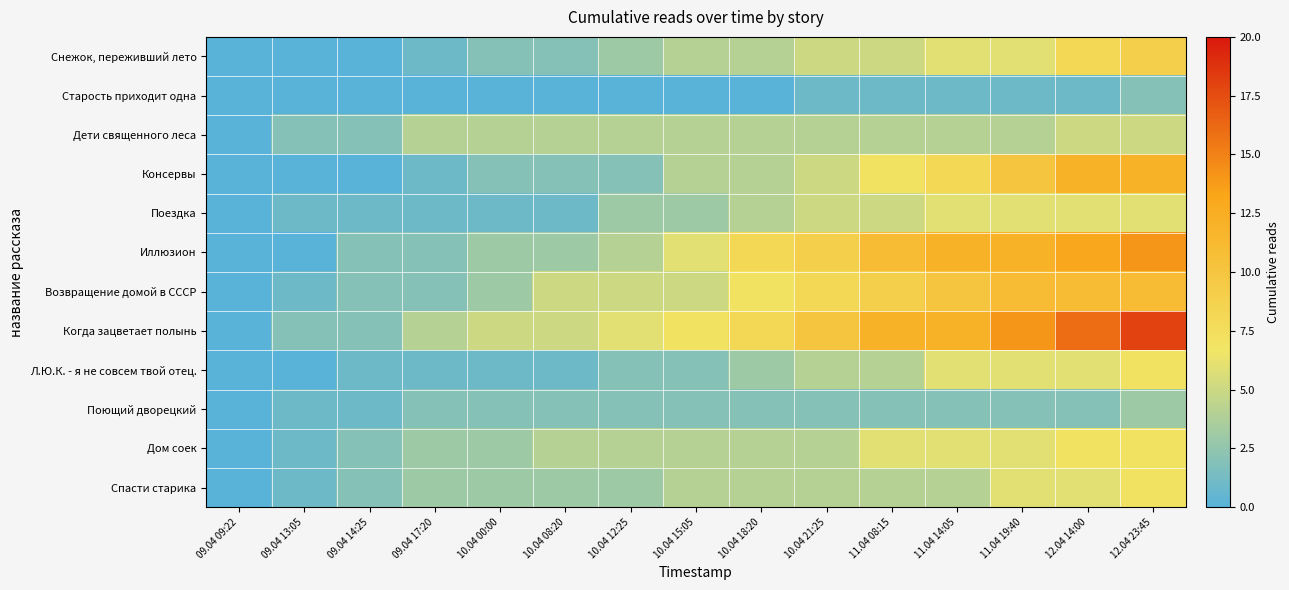

Between 10.04 08:20 and 12.04 23:45, which series saw the biggest shift?

Когда зацветает полынь